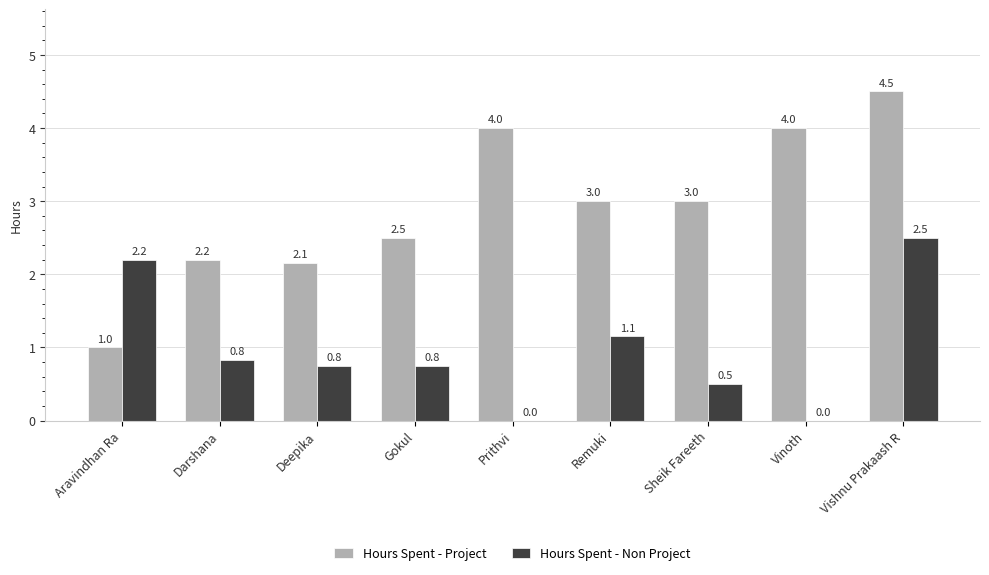

What is the total value across all series at Vinoth?

4.0